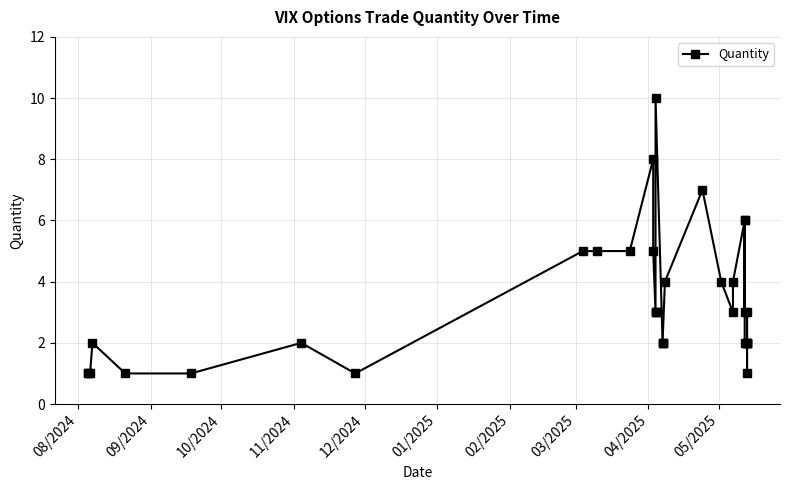

How many distinct data groups are displayed?

1